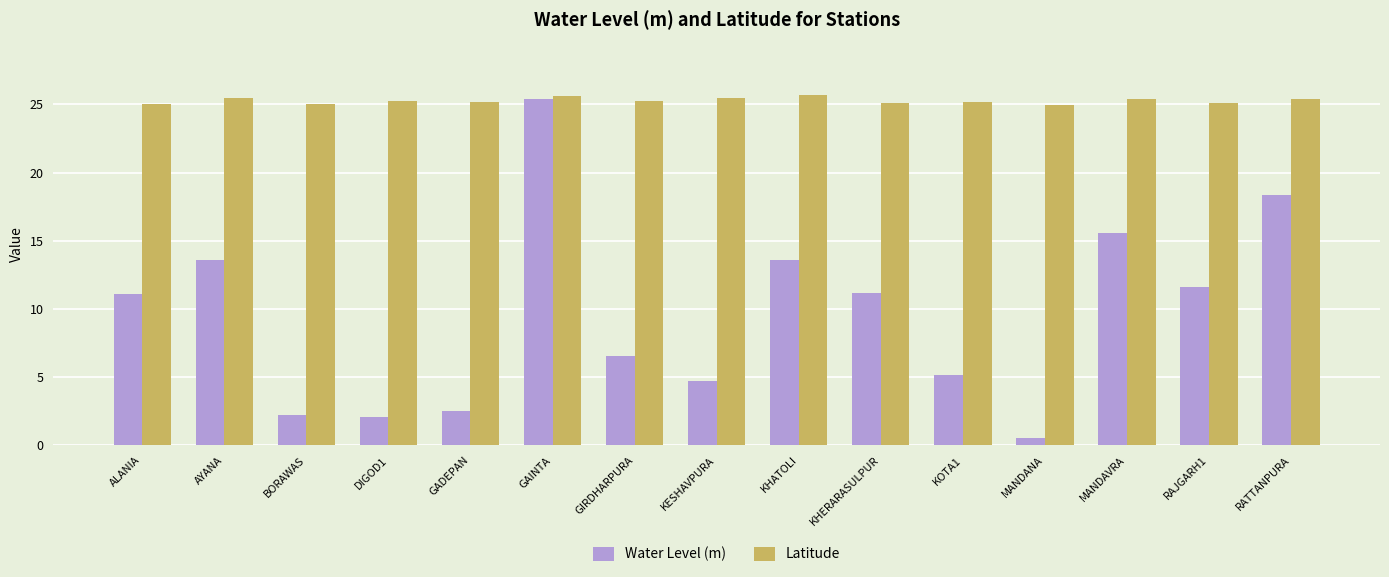

At MANDANA, list the series in order from largest to smallest.

Latitude, Water Level (m)